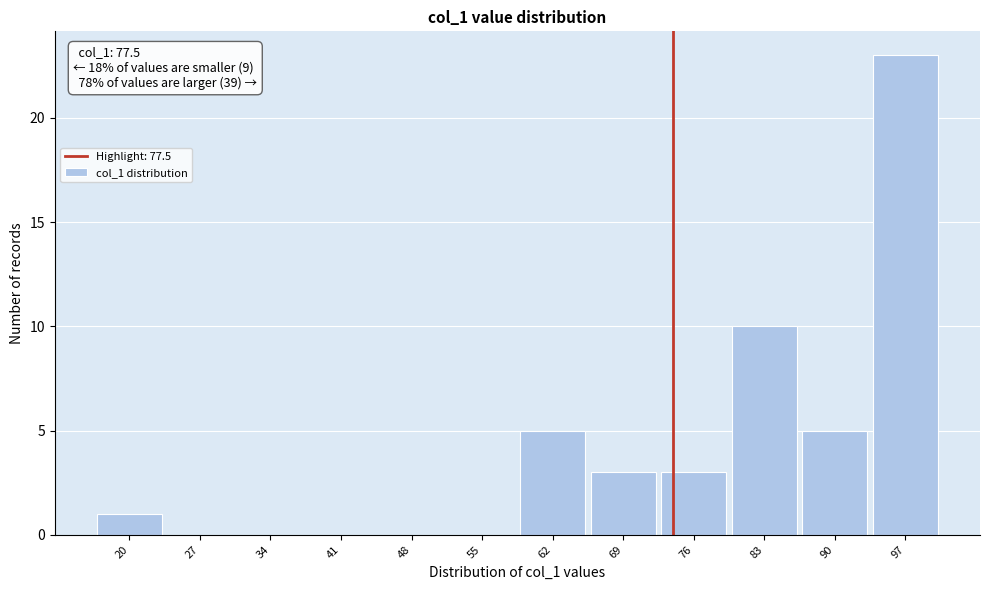

Reading left to right, extract all data points from this chart.

20=1	27=0	34=0	41=0	48=0	55=0	62=5	69=3	76=3	83=10	90=5	97=23